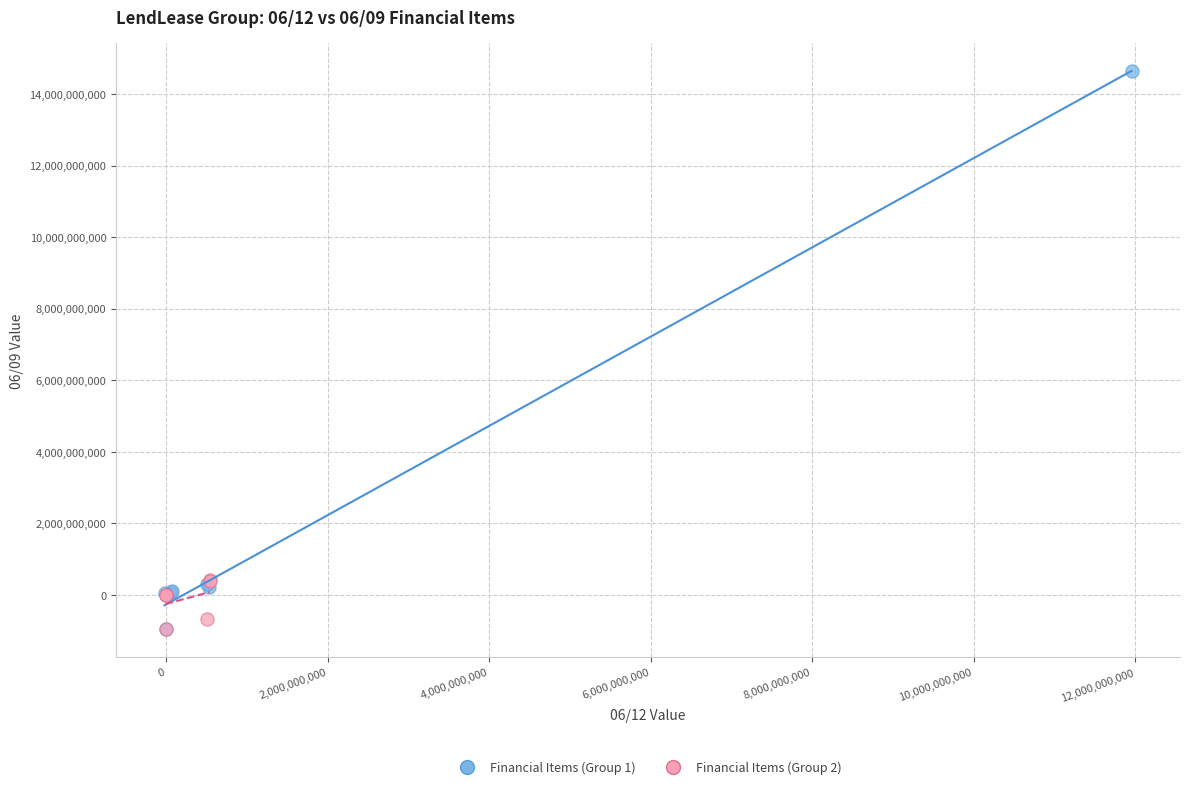

Which series reaches the maximum Y coordinate?

Financial Items (Group 1)